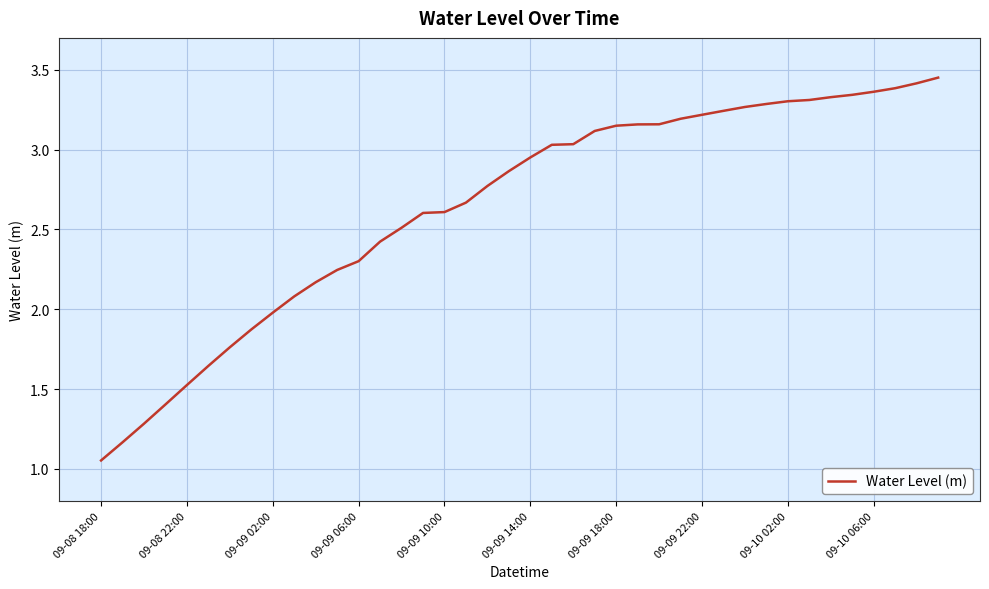

What is the difference between the maximum and minimum values?

2.4